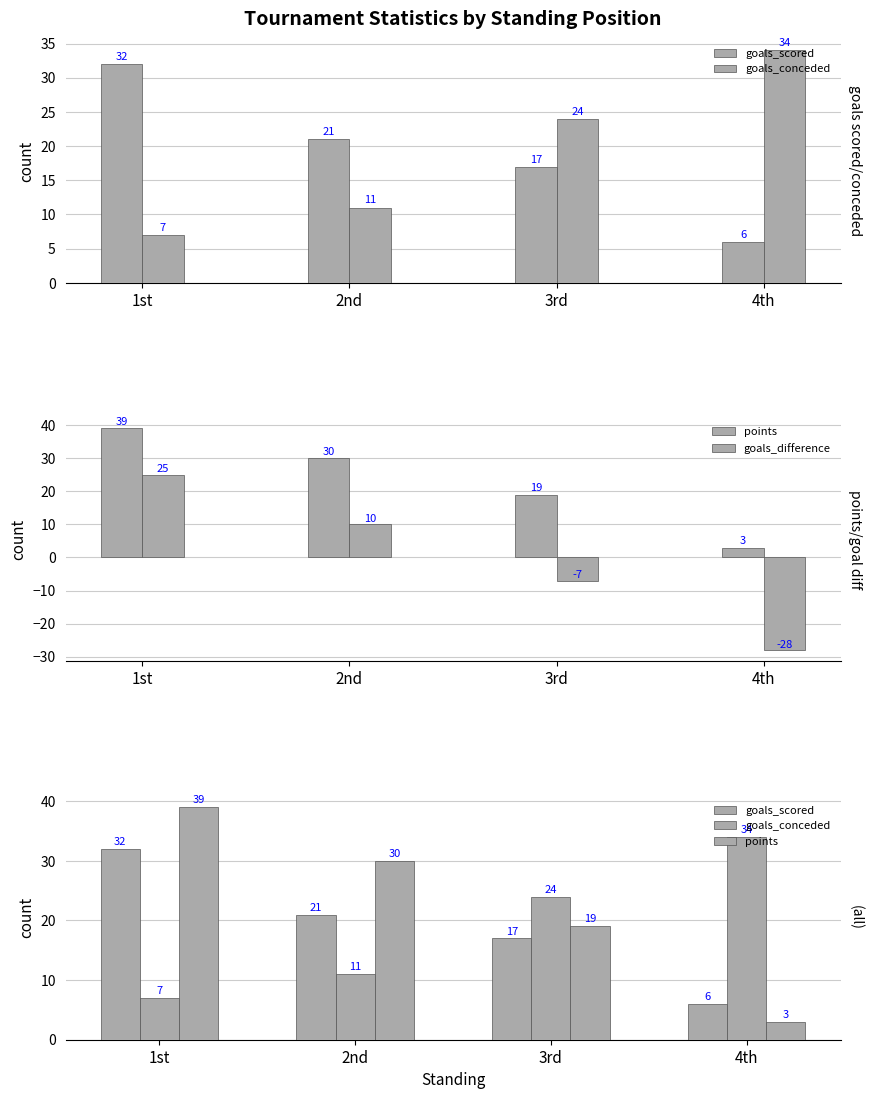

How many values in the goals_scored series exceed 21?

1